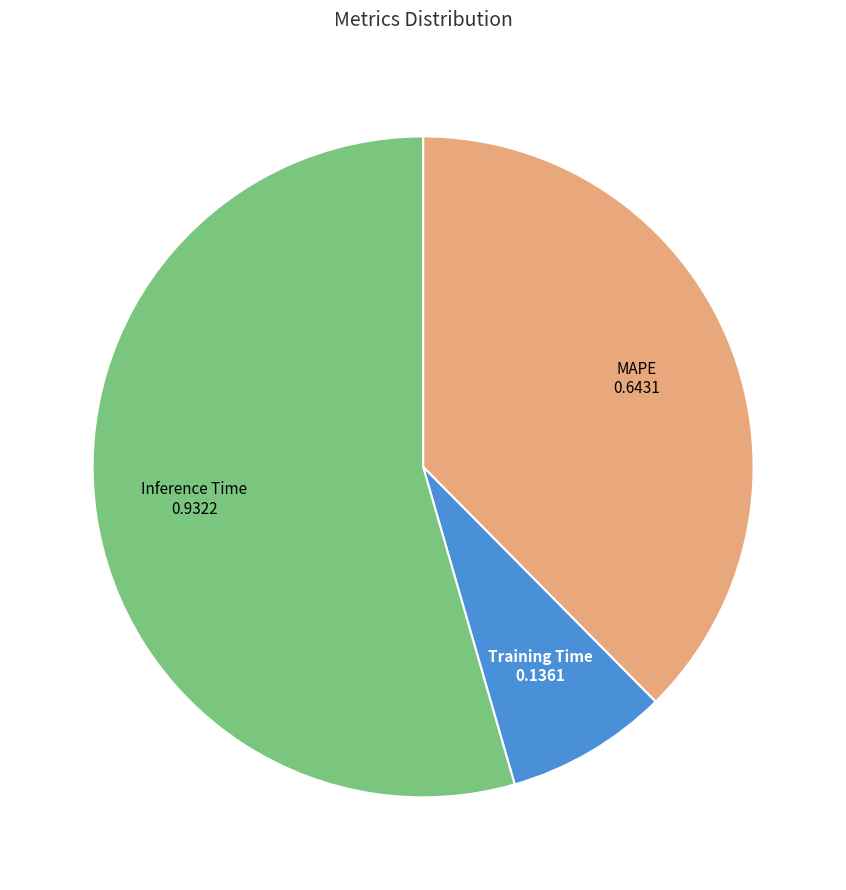

Is there a majority slice in this chart?

Yes